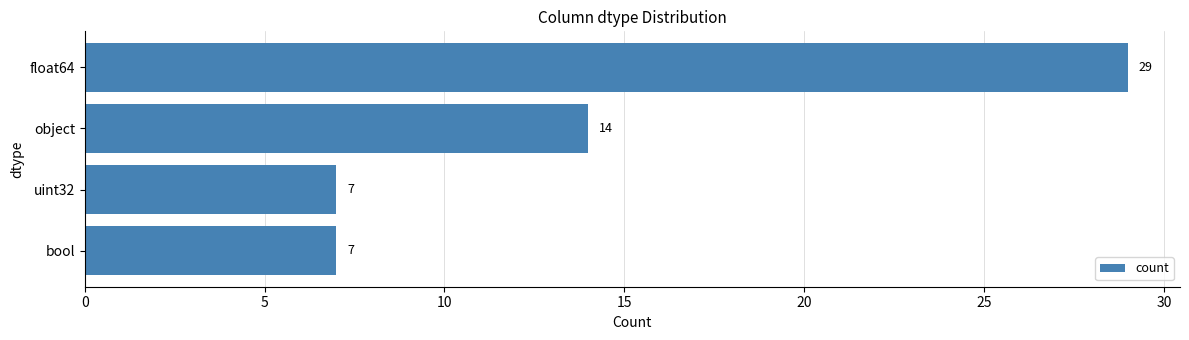

Does the chart contain any negative values?

No